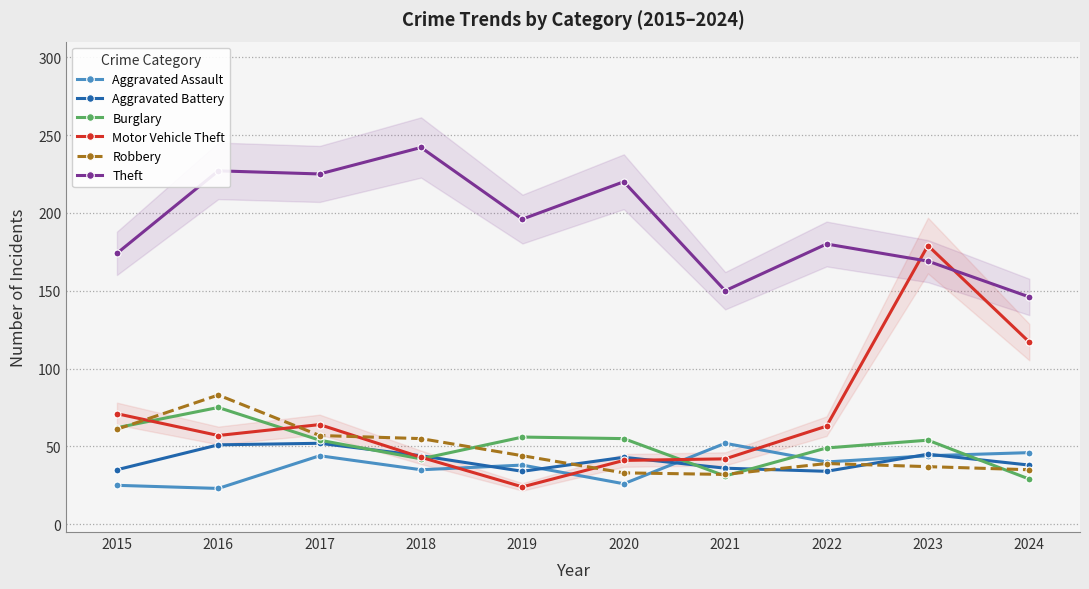

True or false: Aggravated Battery has a value of 23 at 2020.

False